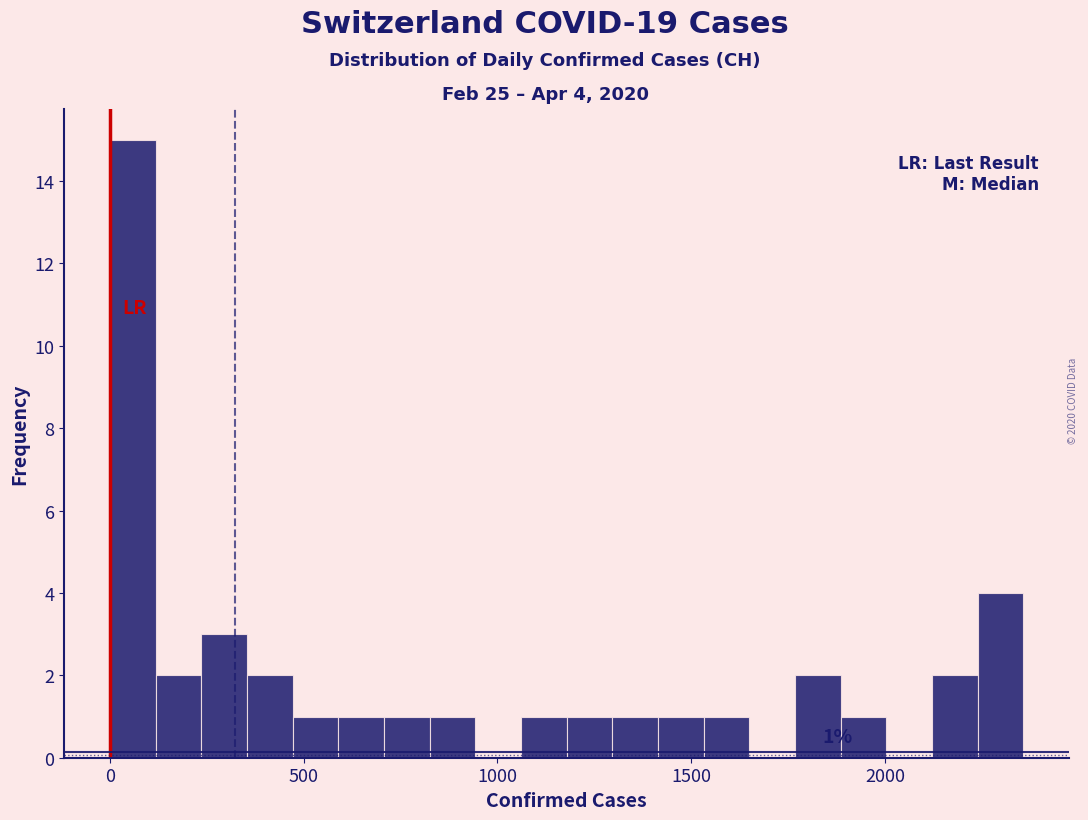

Read against the x-axis, roughly where is the centre of the tallest bar?

50